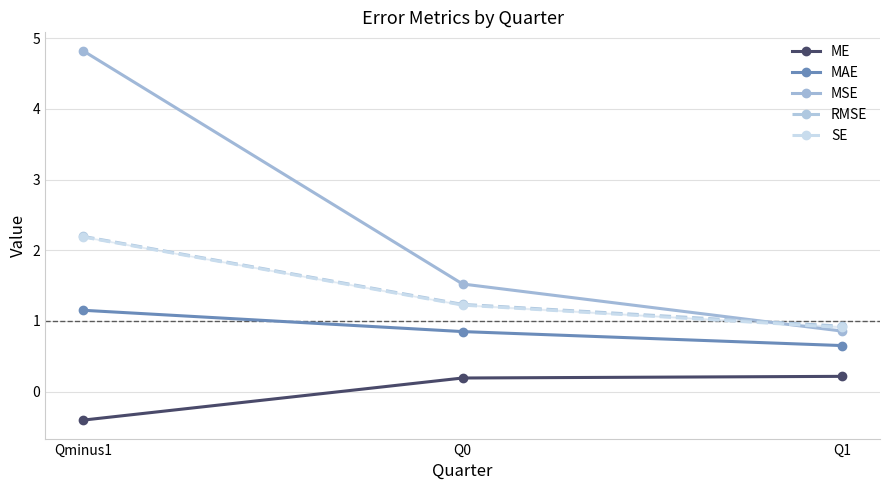

Which series has the largest total across all categories?

MSE